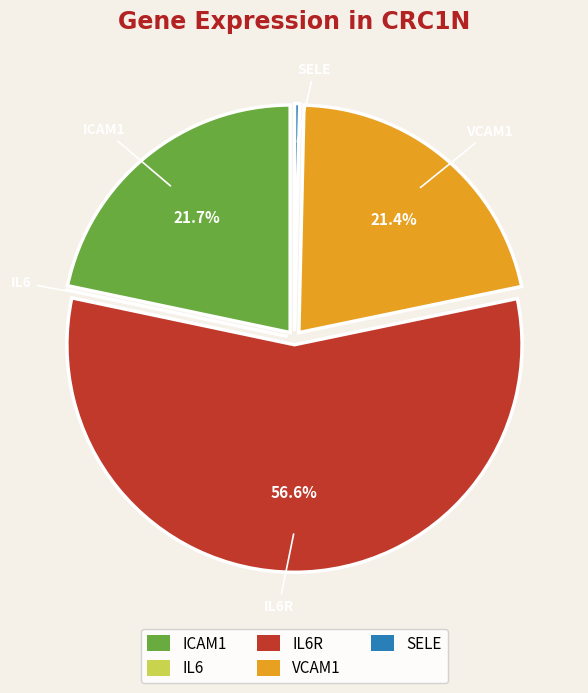

Is there a majority slice in this chart?

Yes